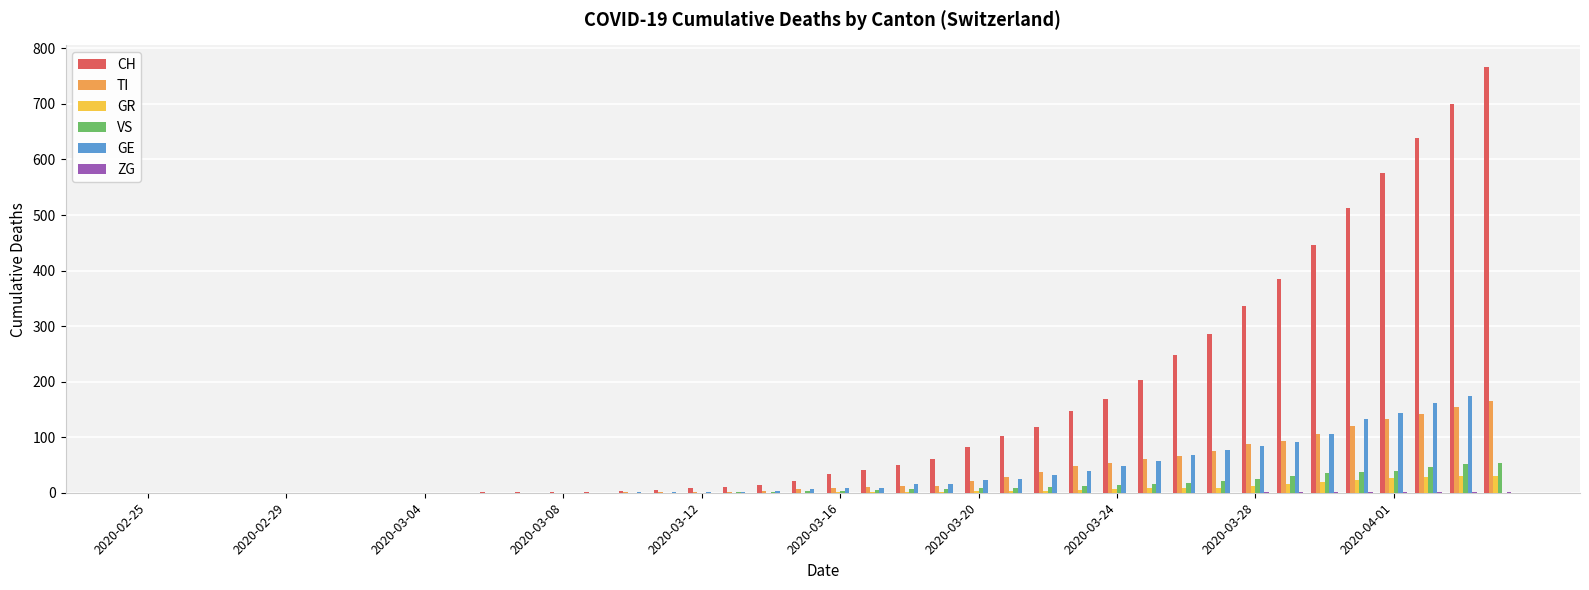

What is the greatest value displayed?

767